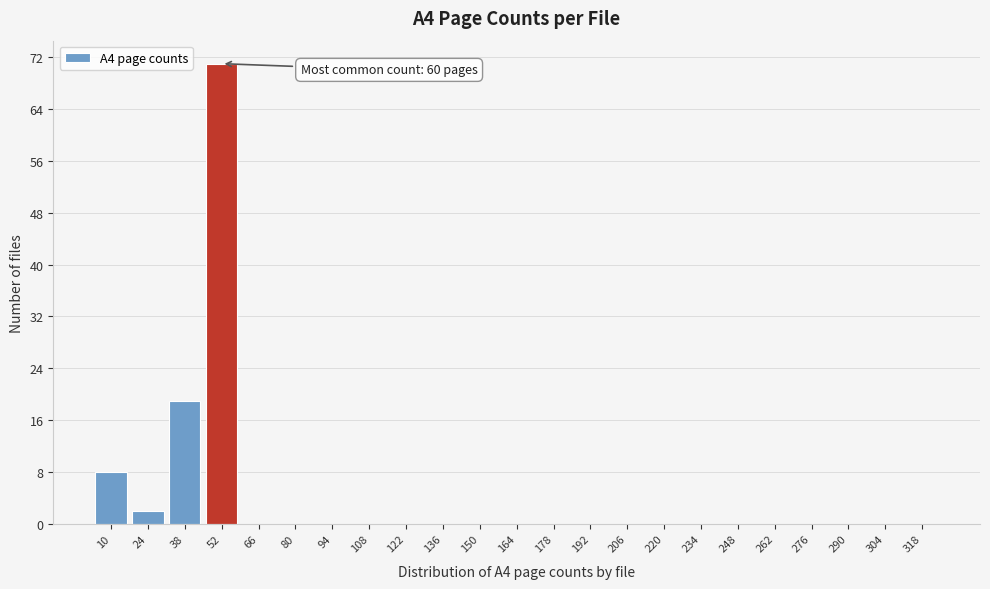

Reading right to left, what are all the values shown in this chart?

318=0	304=0	290=0	276=0	262=0	248=0	234=0	220=0	206=0	192=0	178=0	164=0	150=0	136=0	122=0	108=0	94=0	80=0	66=0	52=71	38=19	24=2	10=8